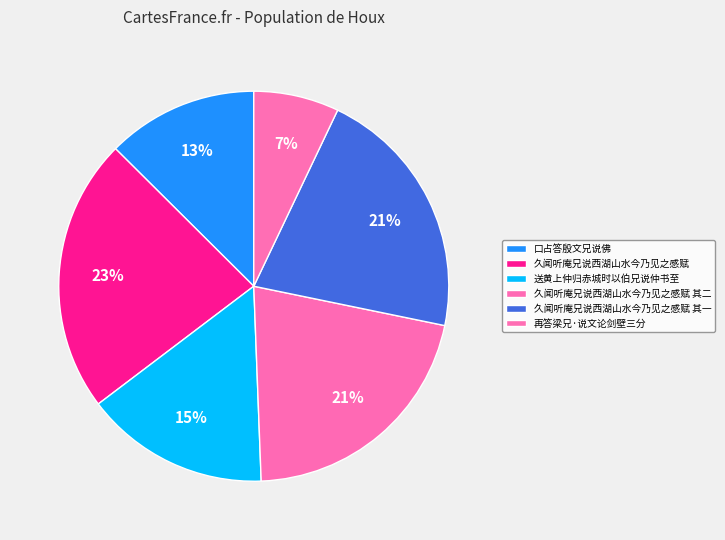

True or false: 送黄上仲归赤城时以伯兄说仲书至 accounts for 24% of the total.

False